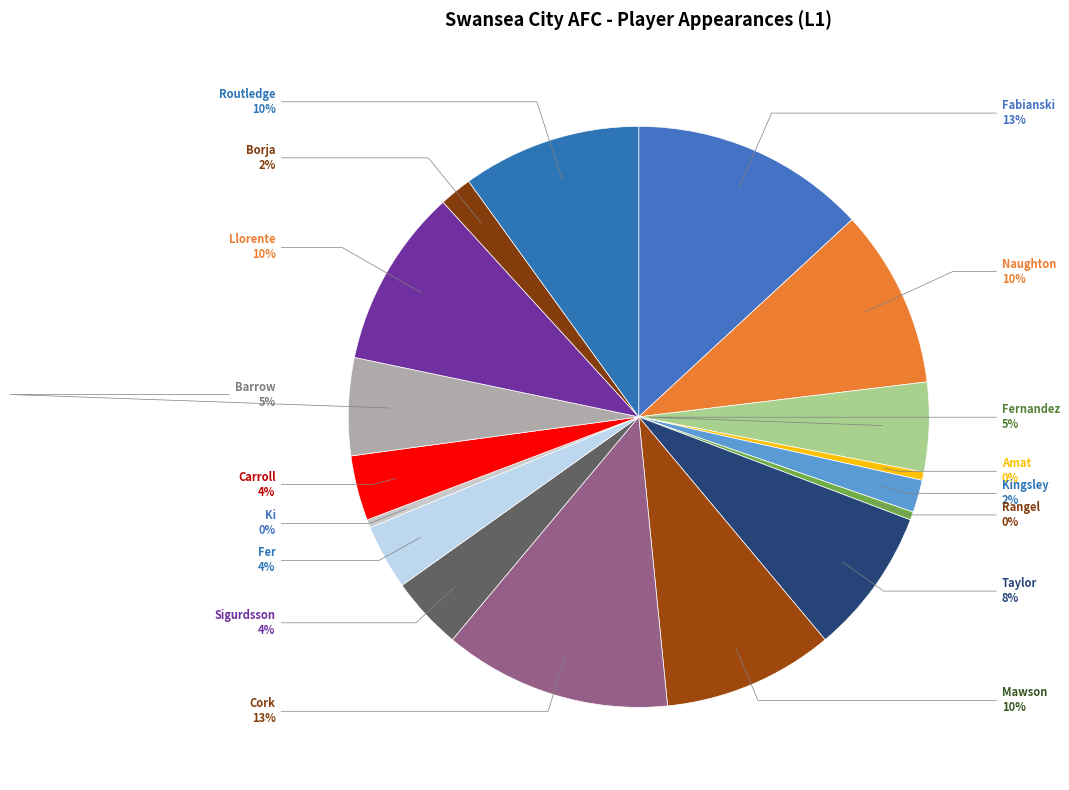

Between Taylor and Barrow, which is larger?

Taylor